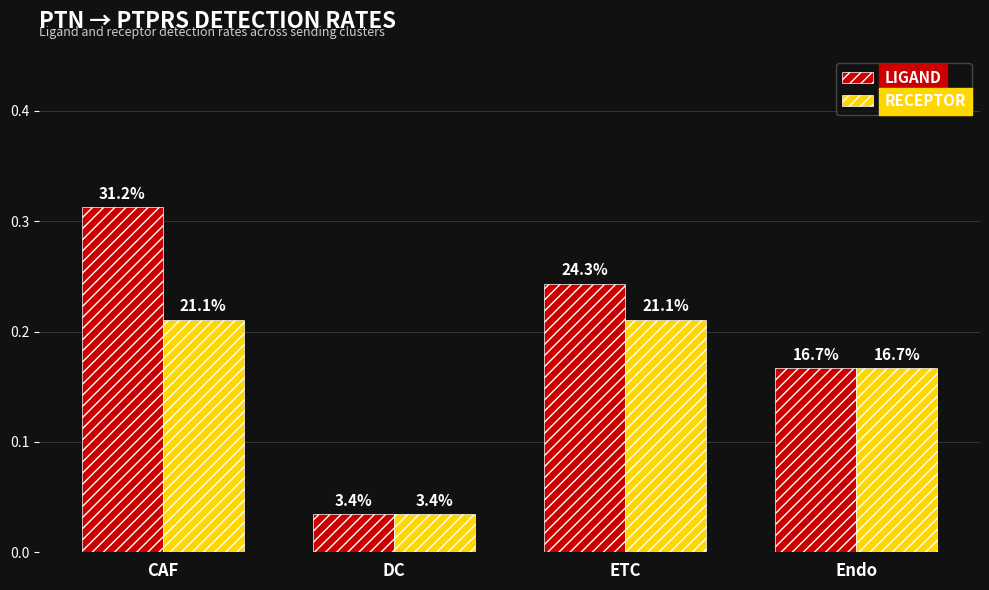

What are all the series names shown in the legend?

LIGAND, RECEPTOR